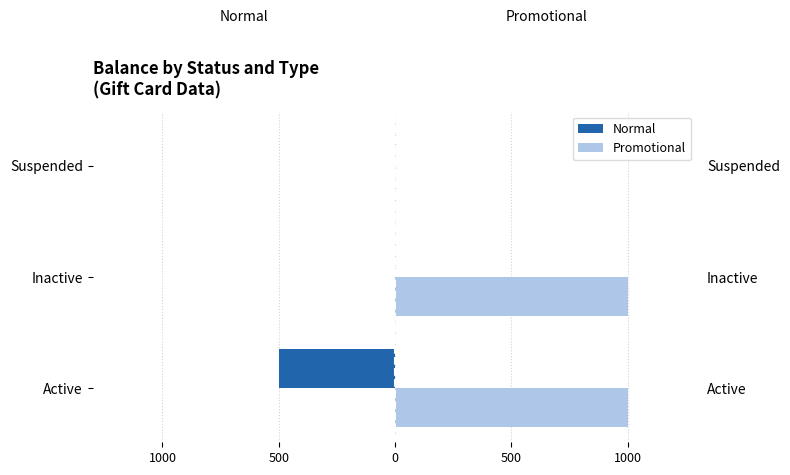

Reading right to left, extract all data points from this chart.

Normal: 0	0	-500
Promotional: 0	1000	1000